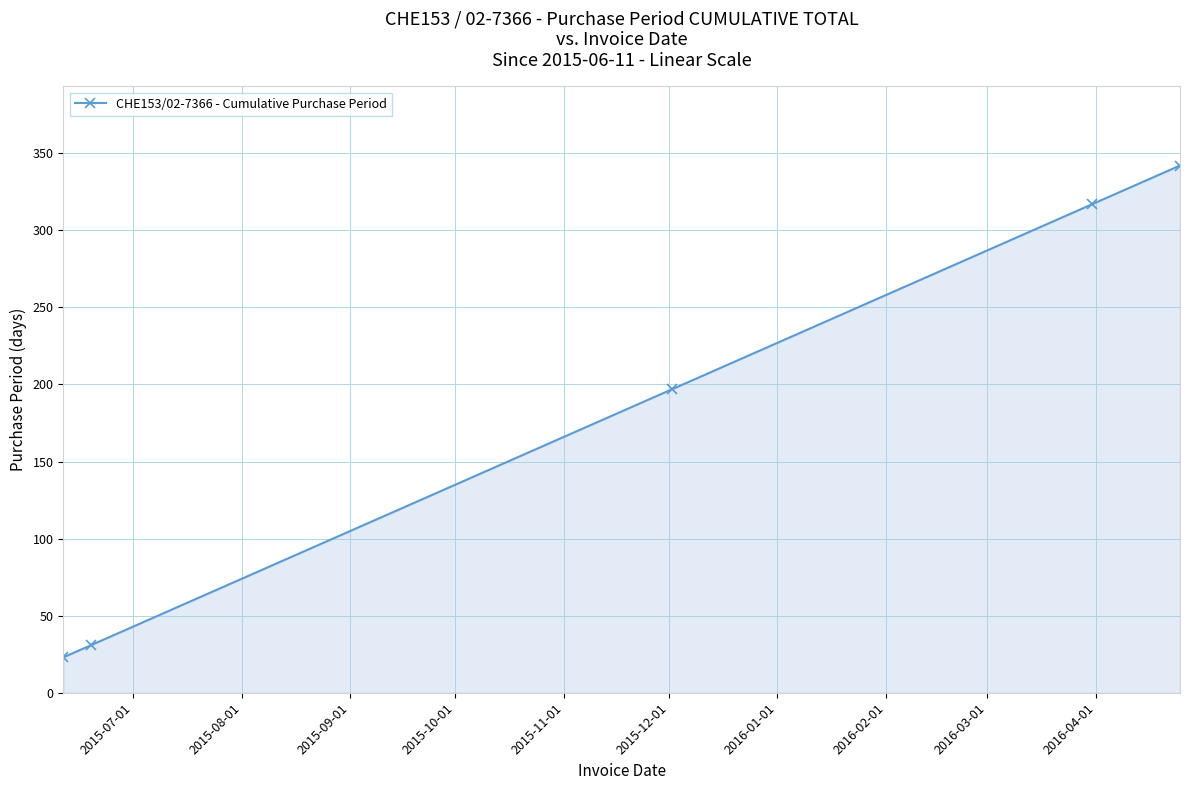

What is the average value?

182